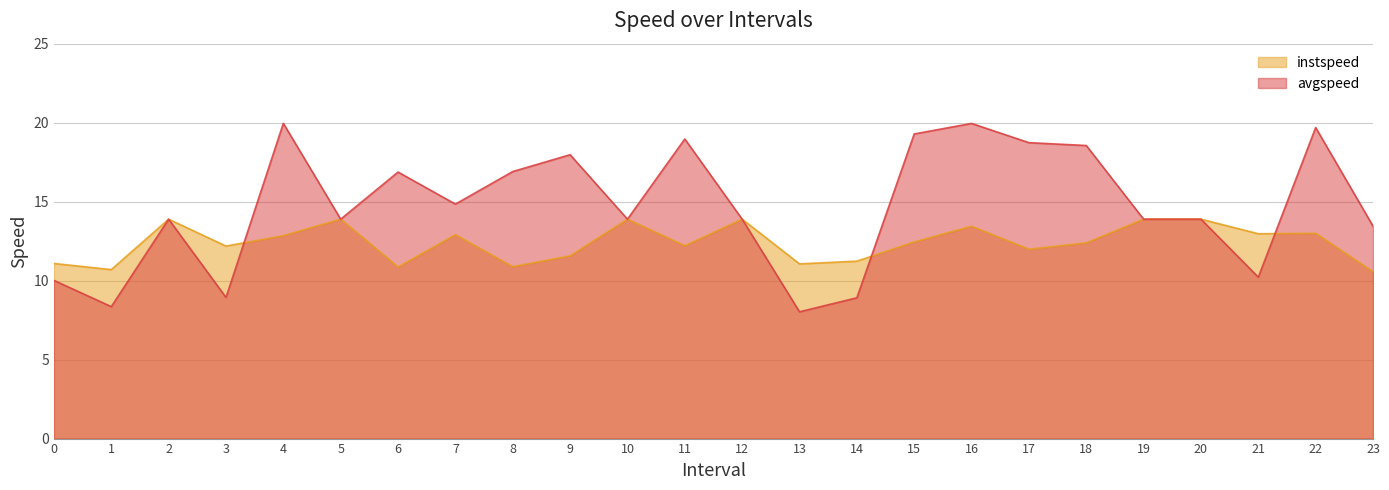

What is the difference between the instspeed values at 9.0 and 1.0?

0.9